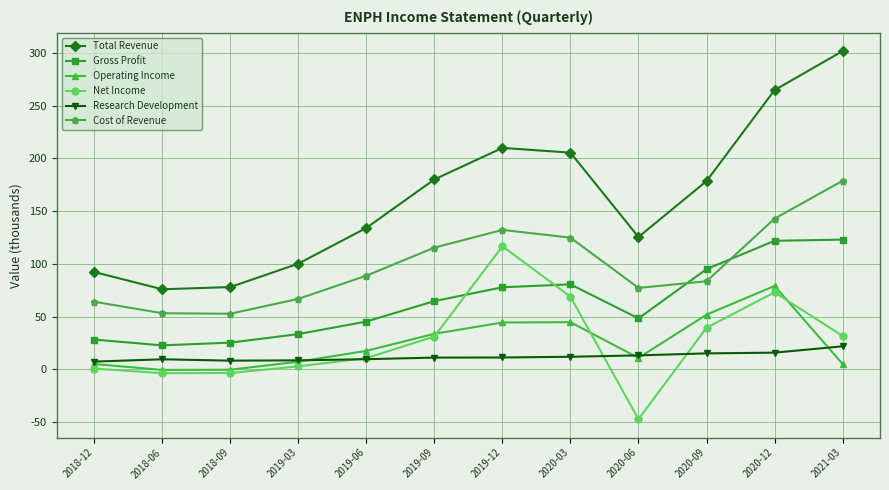

What is the label of the 9th point from the left?

2020-06